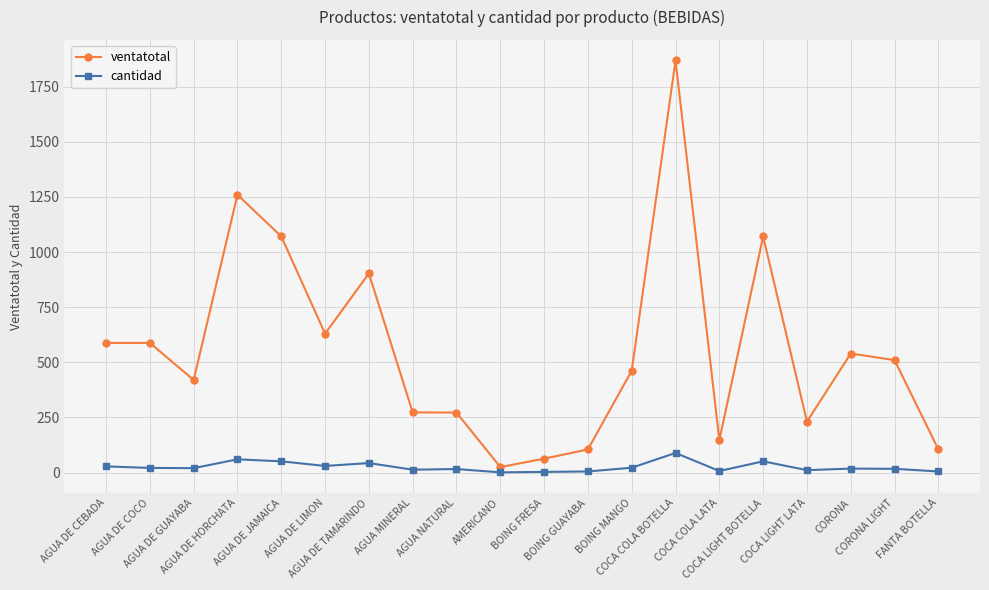

Read the cantidad value at COCA COLA BOTELLA, to the nearest 5.

90